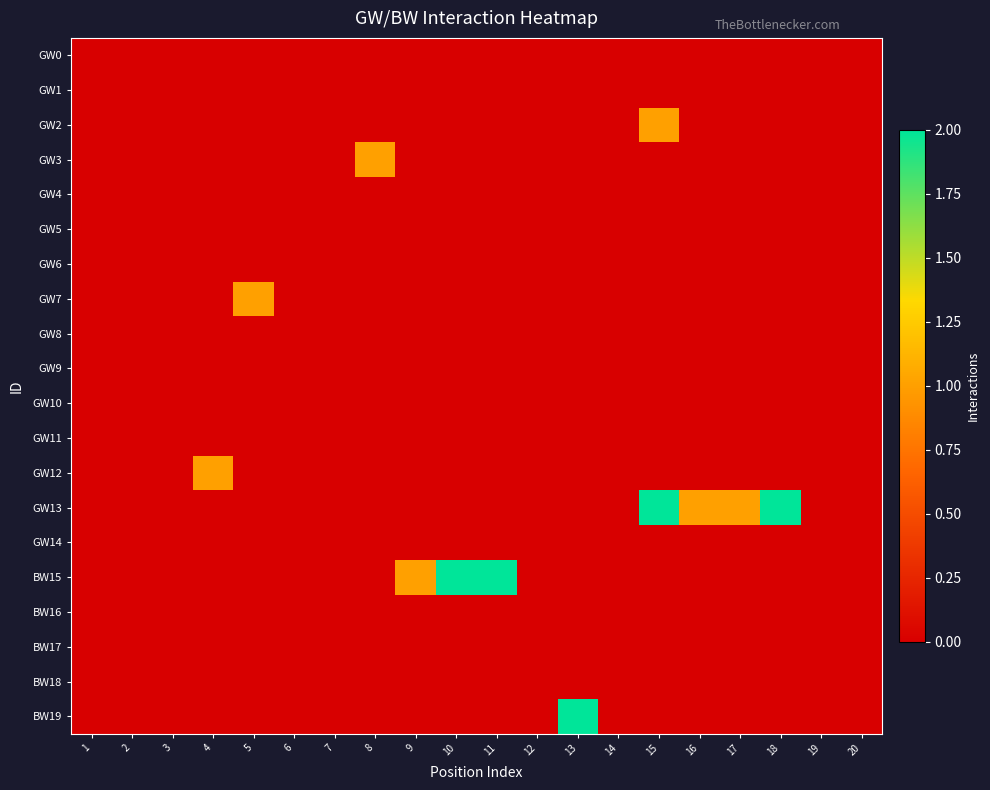

Between 5 and 4, which is larger?

5